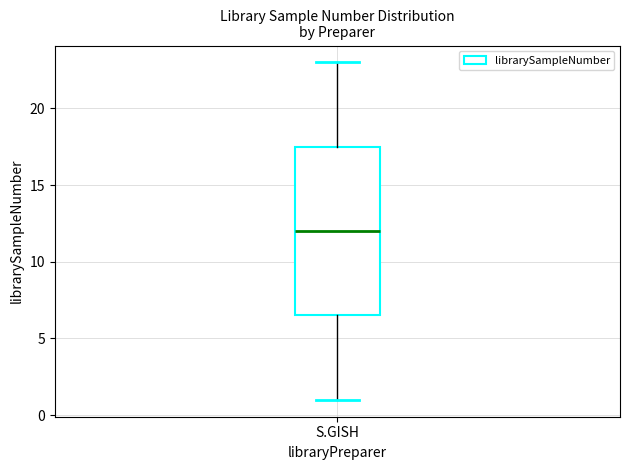

Read this box plot against the y-axis: the position of the median line, the range covered by the box, and the ends of both whiskers. The values are not printed on the chart, so give them approximately, as read against the axis.

median 12.0, box 6.5 to 17.5, whiskers 1.0 to 23.0